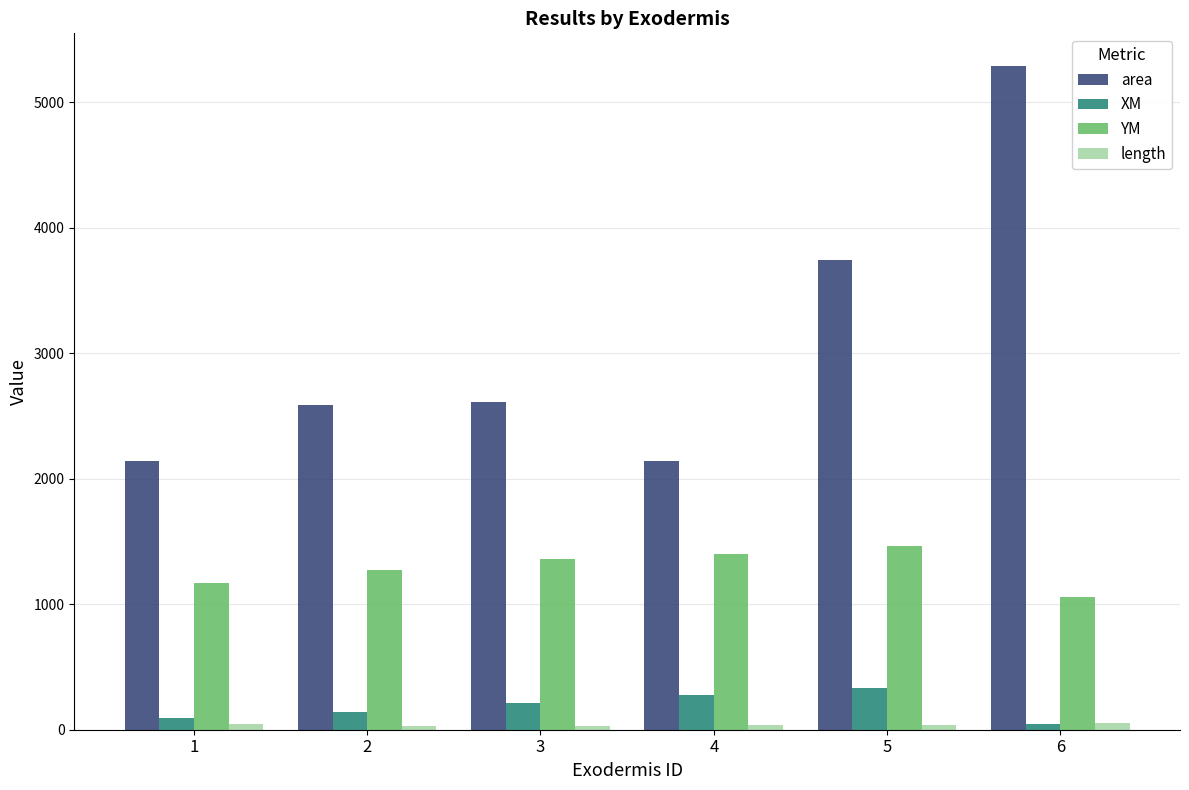

What is the sum of all XM values?

1109.3